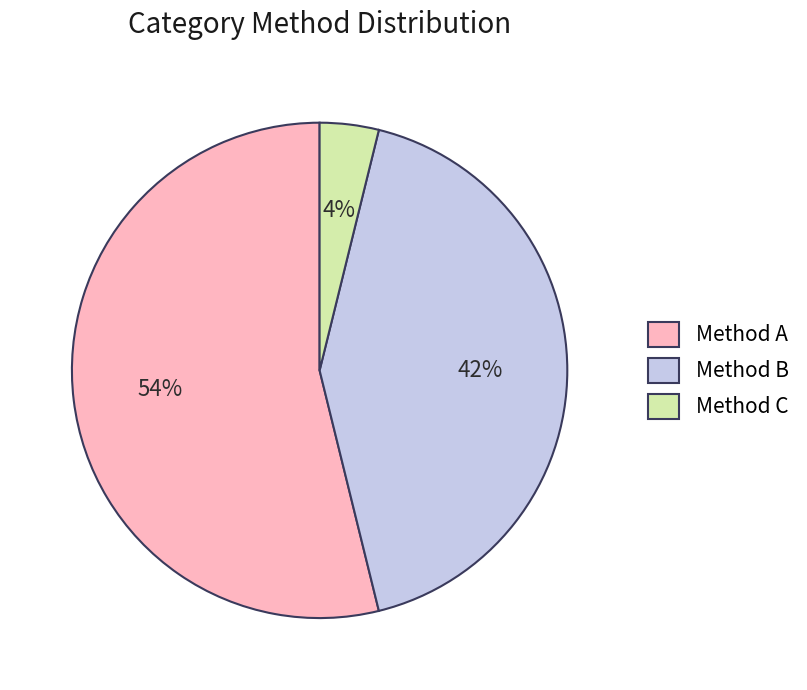

Does any single category account for the majority?

Yes